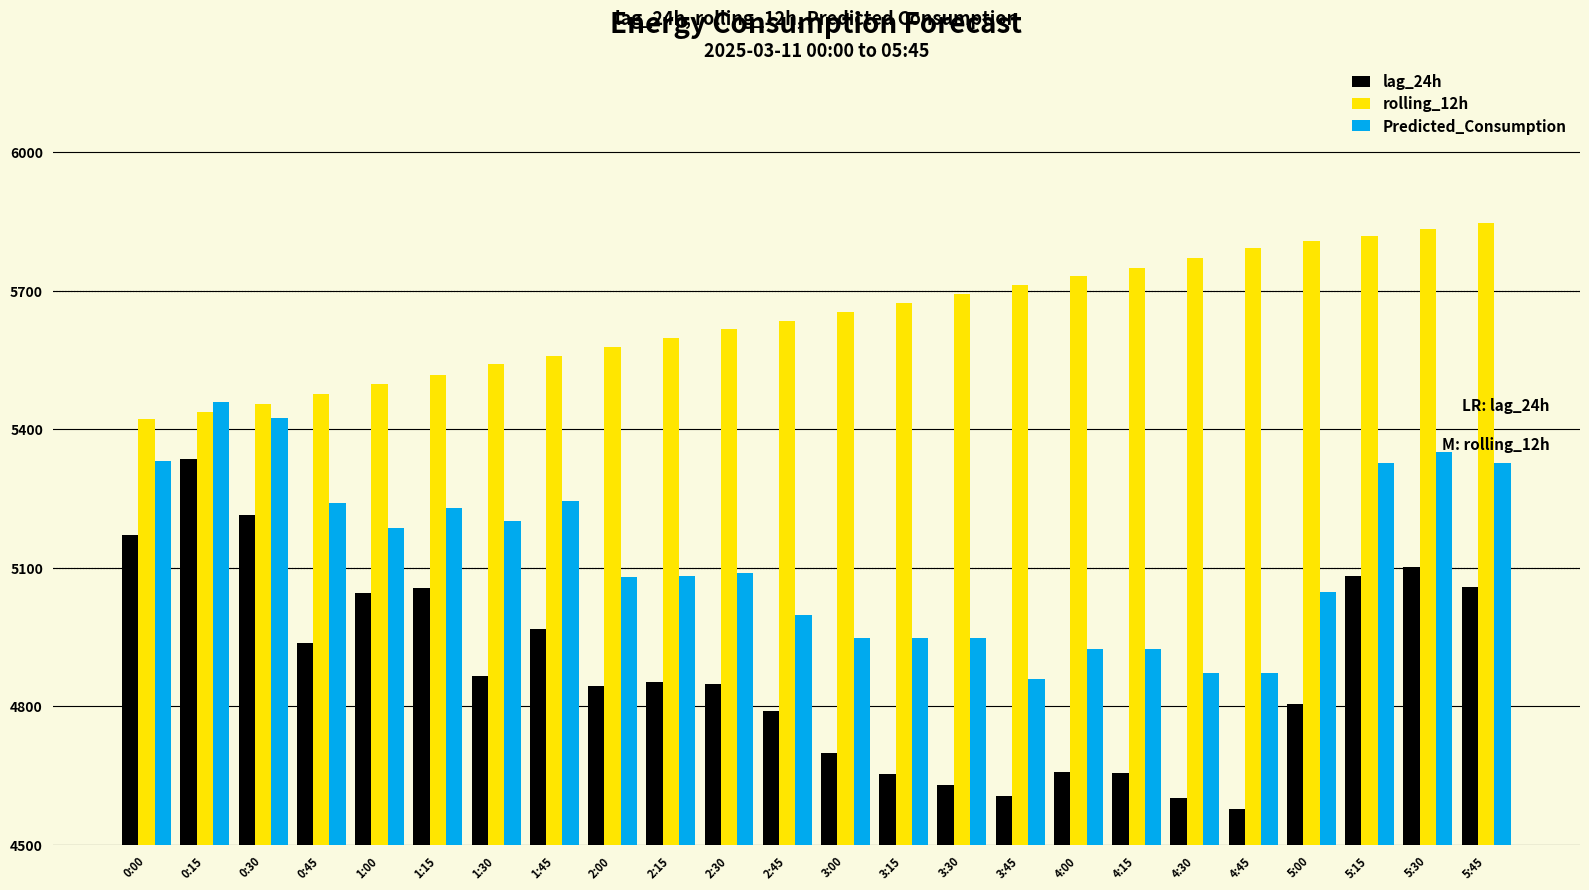

What is the spread (max minus min) of values at 3:45?

1107.7